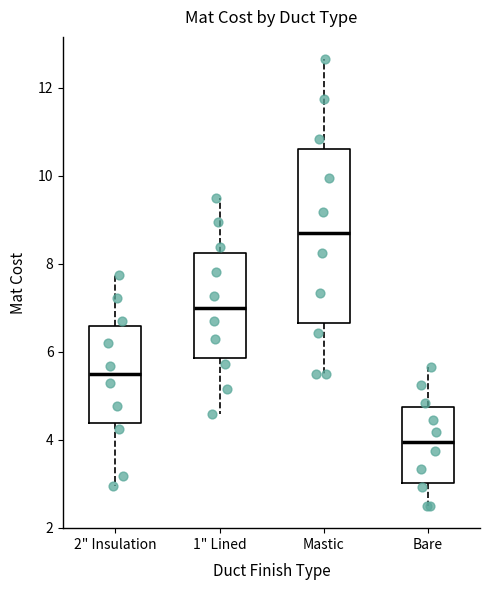

Reading left to right, read every box against the y-axis: the position of its median line, the range the box covers, and the ends of its whiskers. The values are not printed on the chart, so give them approximately, as read against the axis.

2" Insulation: median 5.4, box 4.4 to 6.6, whiskers 3.0 to 7.8
1" Lined: median 7.0, box 5.8 to 8.2, whiskers 4.6 to 9.4
Mastic: median 8.8, box 6.6 to 10.6, whiskers 5.6 to 12.6
Bare: median 4.0, box 3.0 to 4.8, whiskers 2.6 to 5.6